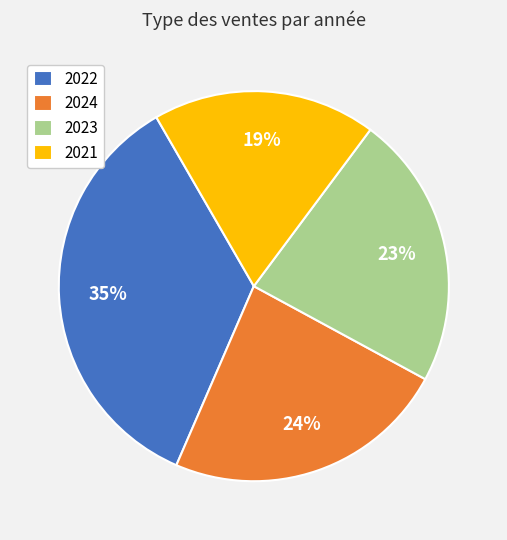

What is the smallest slice in the pie chart?

2021